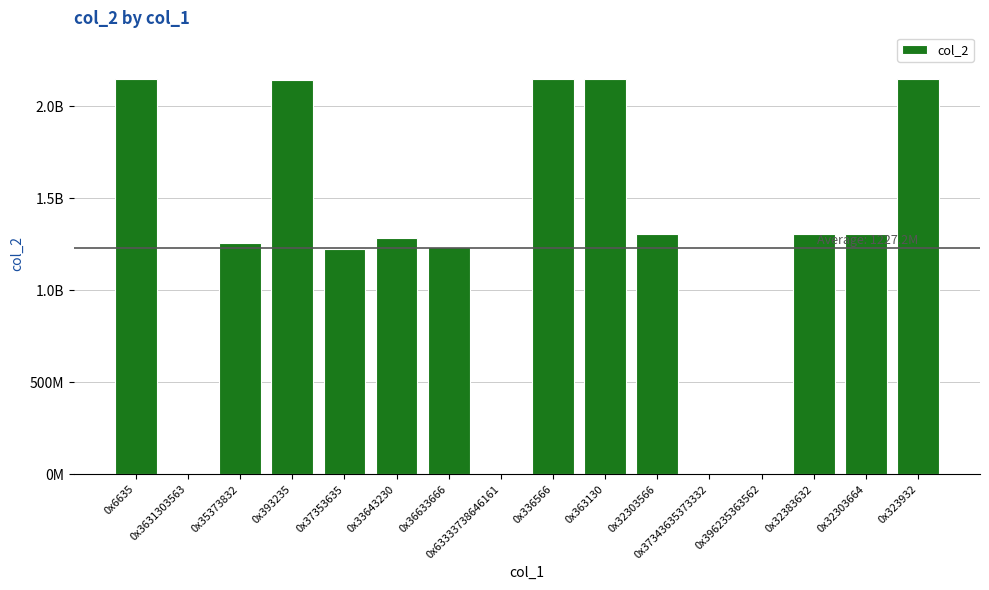

Reading left to right, list all the values displayed in this chart.

2147483647	26165	1254698498	2143761407	1221275647	1285305348	1235038158	26165	2144141518	2143958276	1305489614	26165	26165	1304965122	1305489360	2144218370